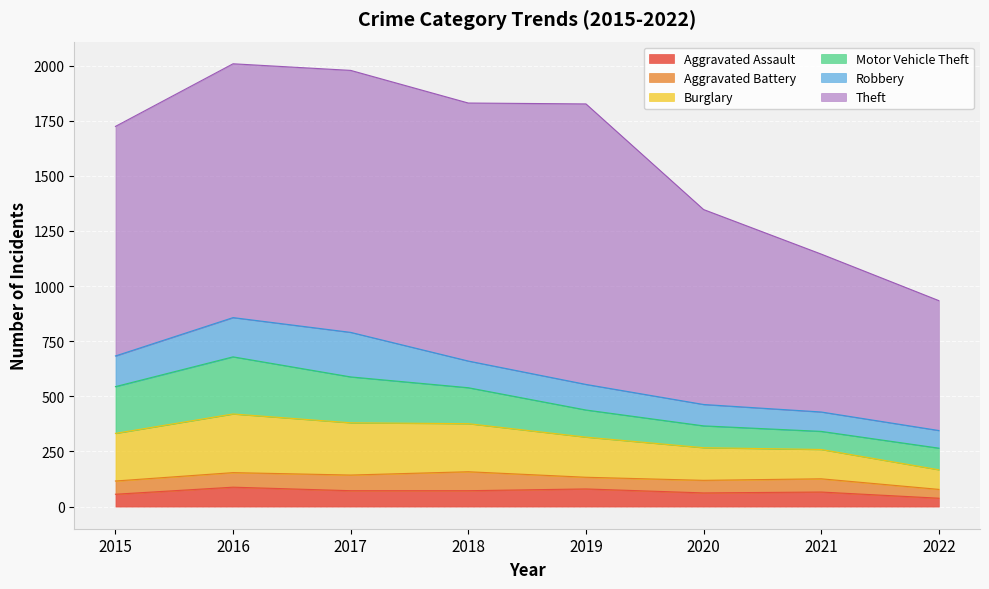

Where is the first local maximum for Aggravated Assault?

2016